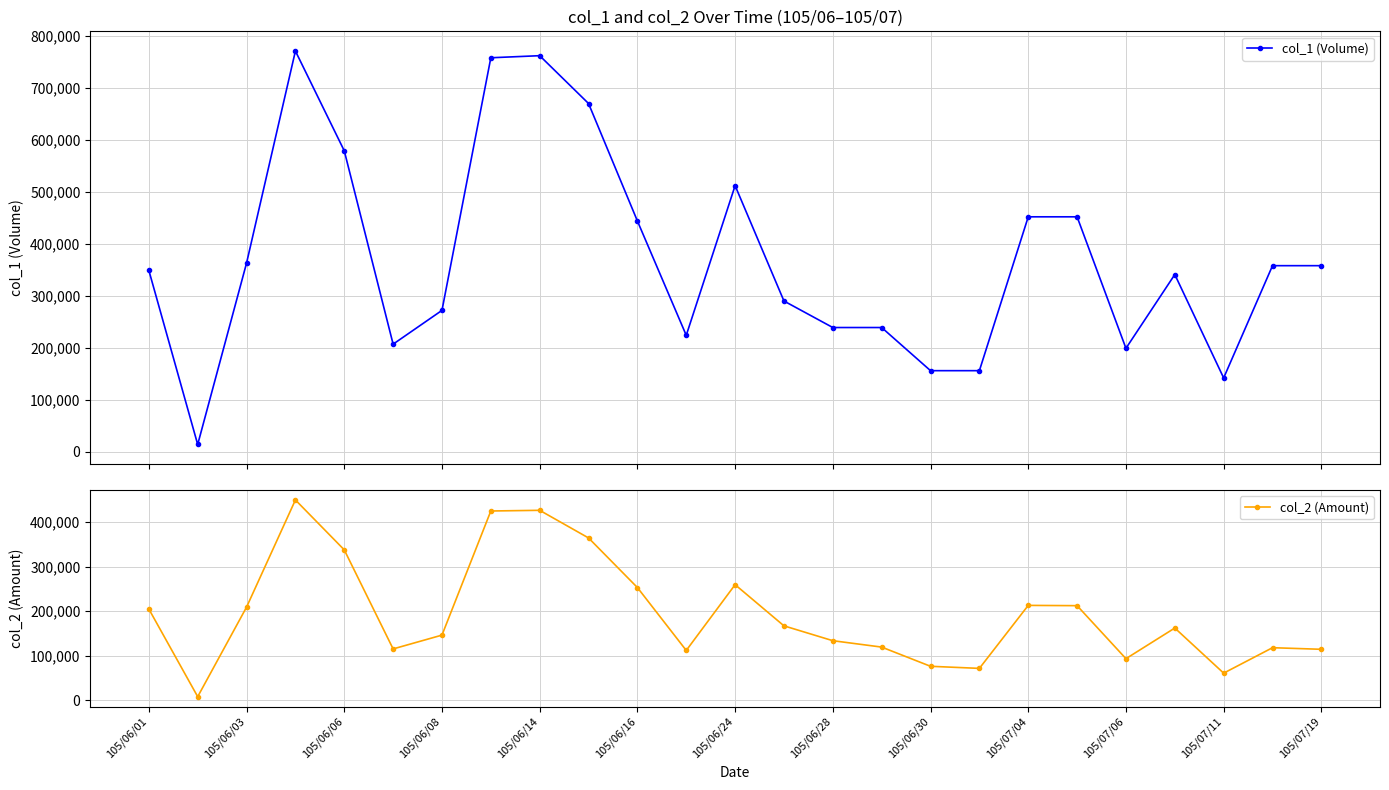

What is the value of the col_1 (Volume) point at the 19th from the left?

452000